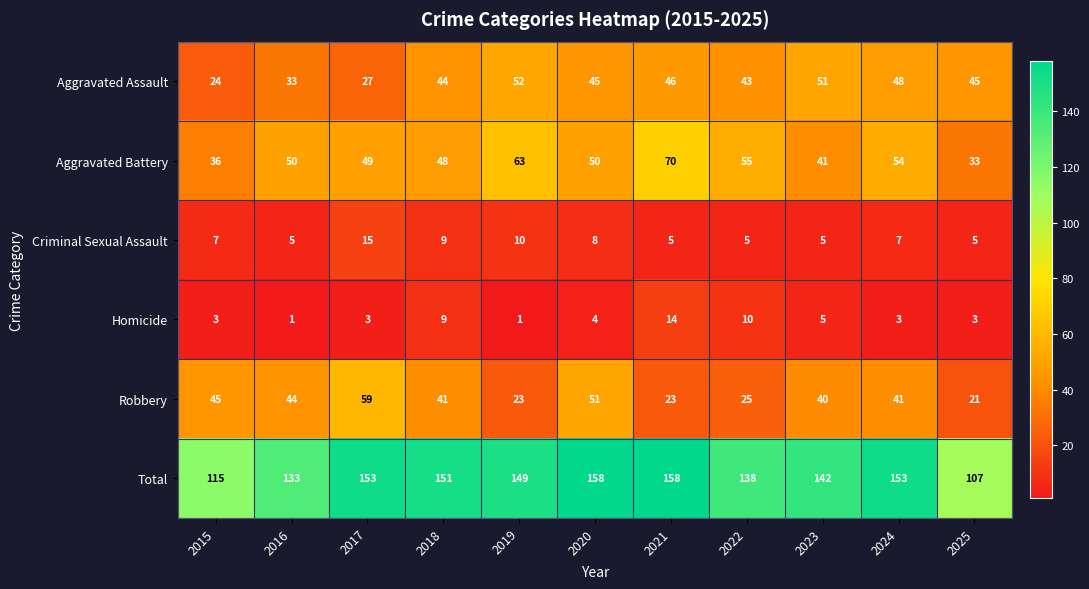

What is the average value of the Aggravated Battery series?

50